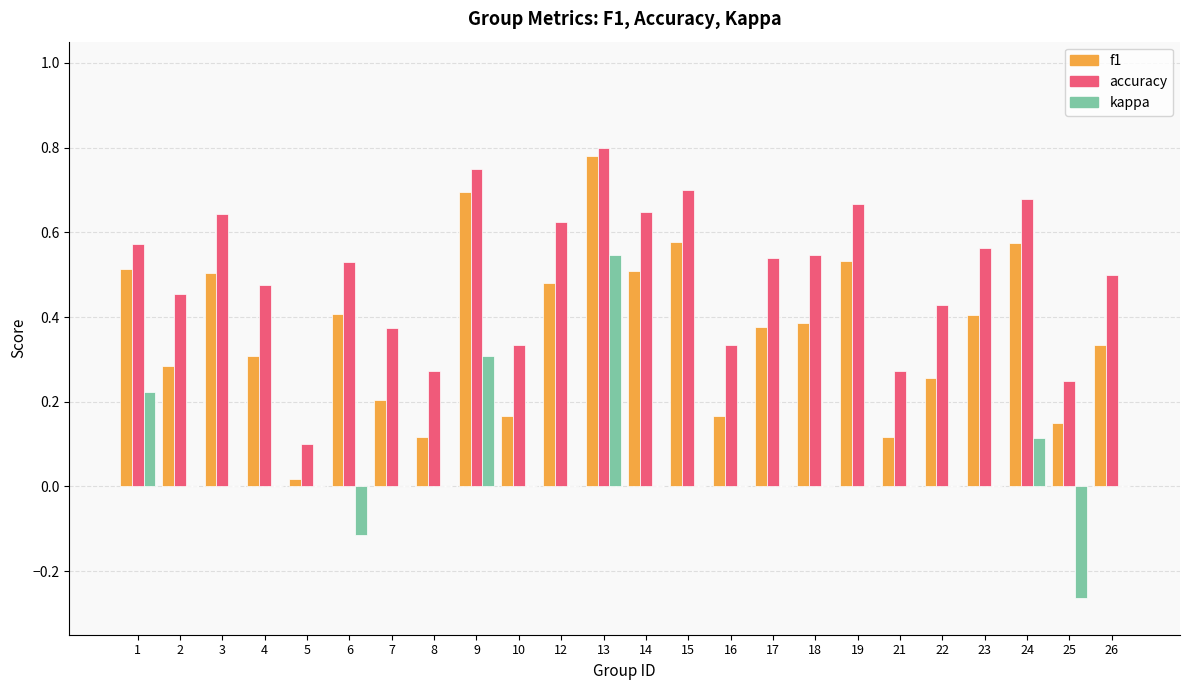

Between 2 and 9, which series saw the biggest shift?

f1